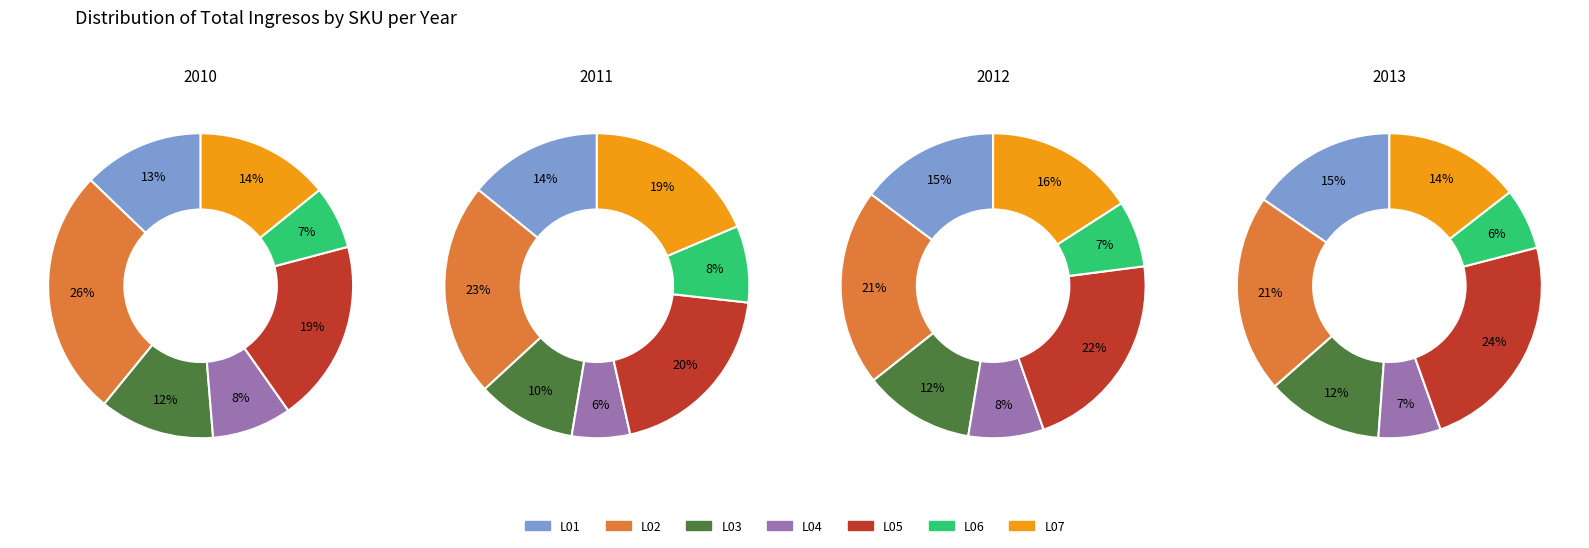

Count the number of slices in the pie.

7